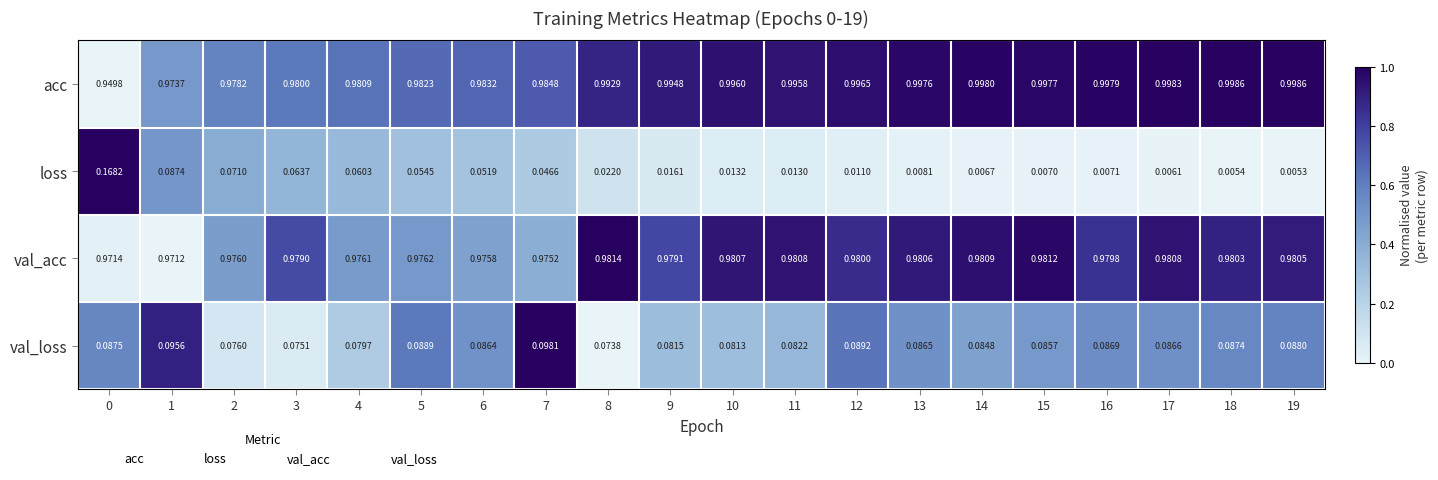

Rank the series at 14 from lowest to highest value.

loss, val_loss, val_acc, acc